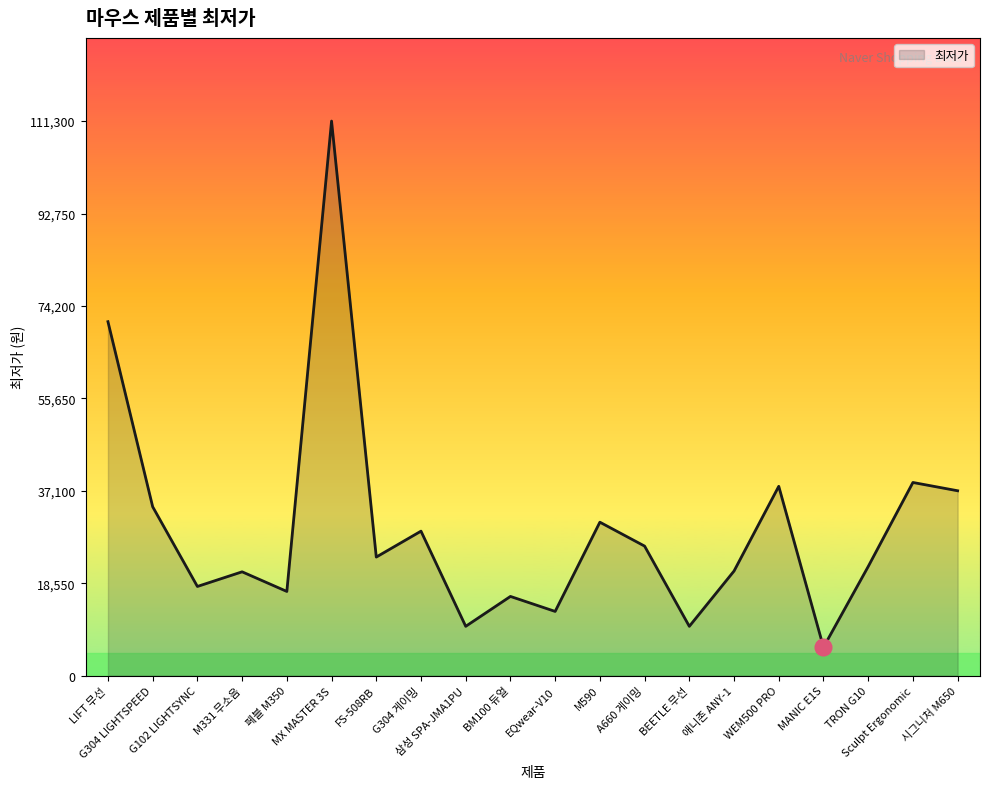

What is the smallest value displayed?

5700